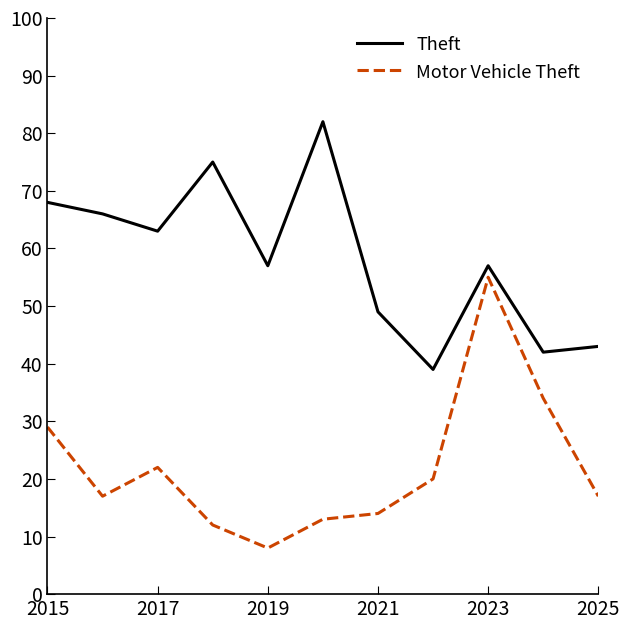

What is the minimum value shown in the chart?

8